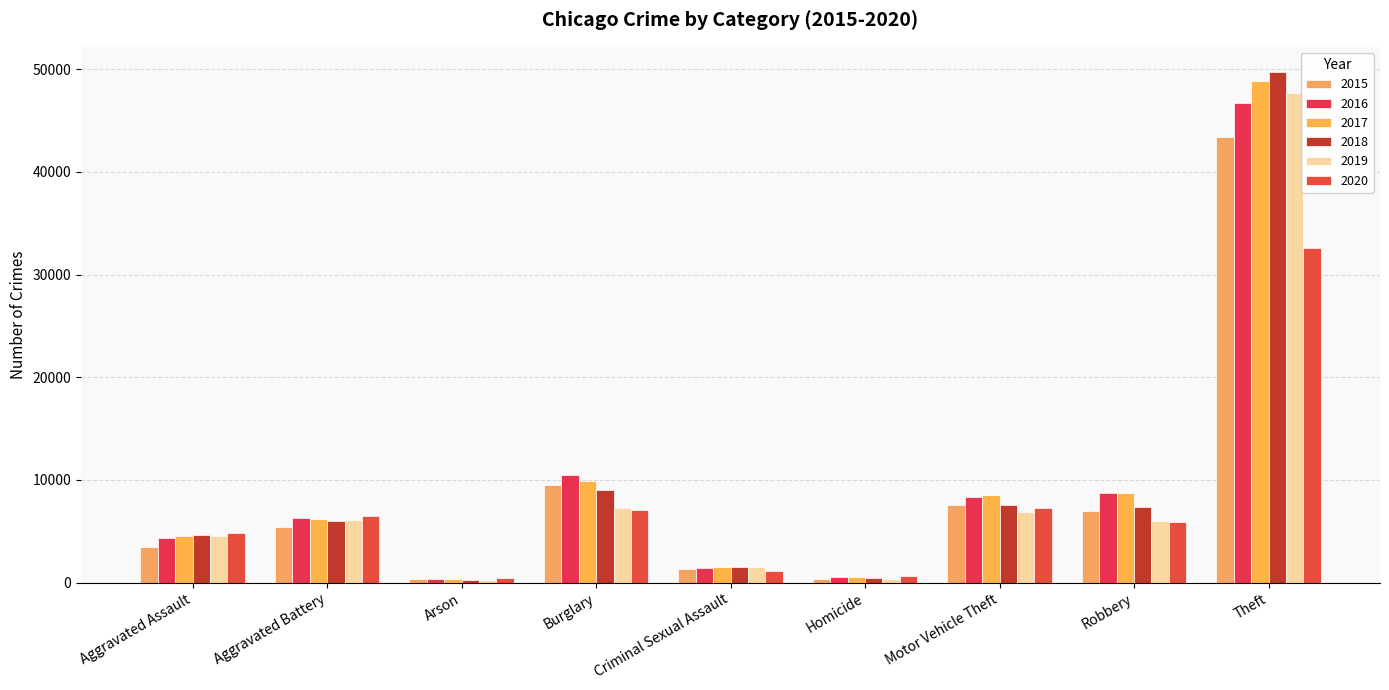

At how many categories does at least one series exceed 31497?

1